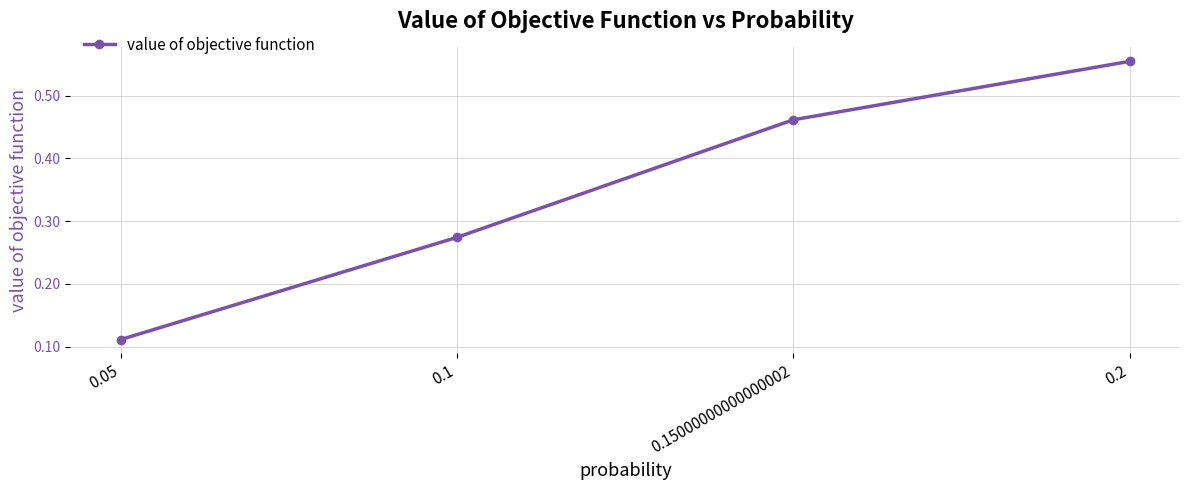

What position from the right is 0.2?

1